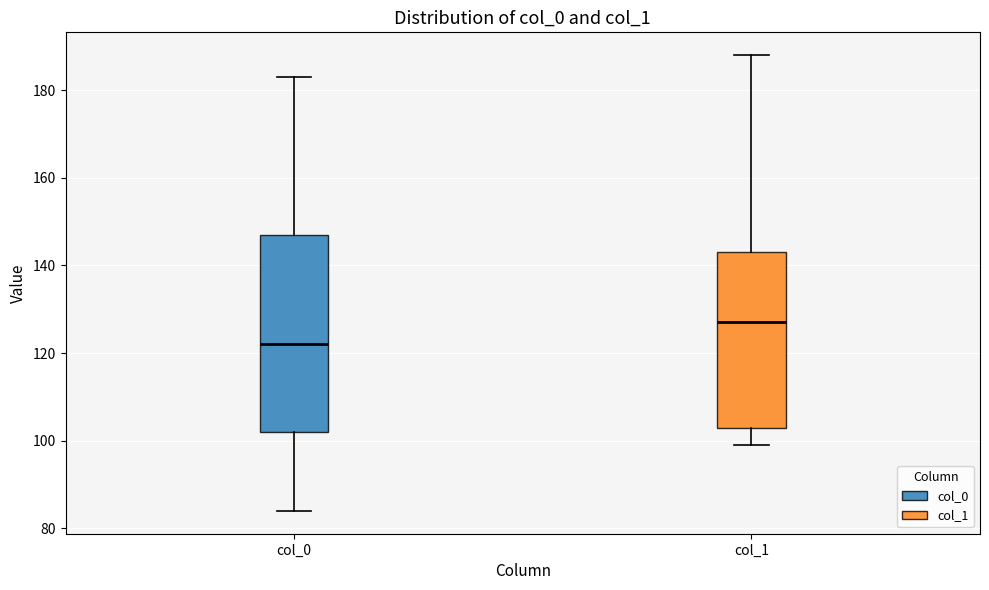

Reading left to right, read every box against the y-axis: the position of its median line, the range the box covers, and the ends of its whiskers. The values are not printed on the chart, so give them approximately, as read against the axis.

col_0: median 122, box 102 to 148, whiskers 84 to 184
col_1: median 128, box 104 to 144, whiskers 100 to 188